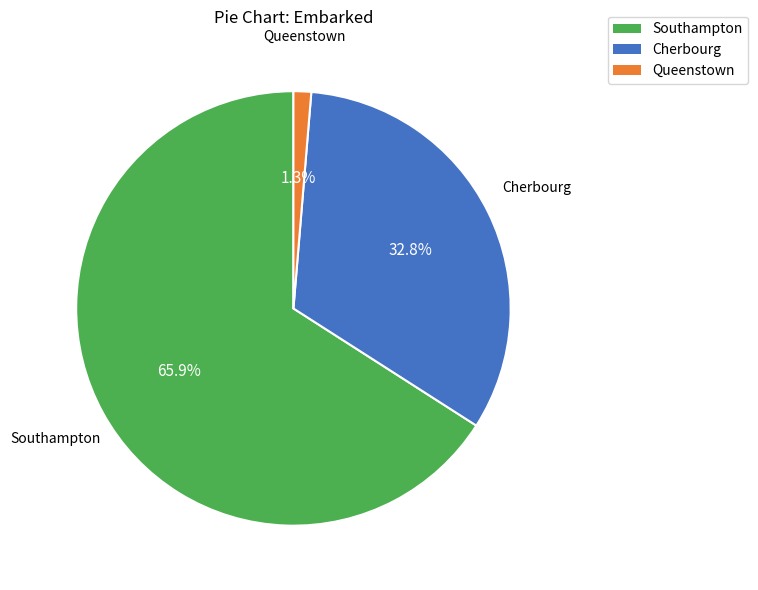

Combined, do Queenstown and Southampton account for over 50%?

Yes